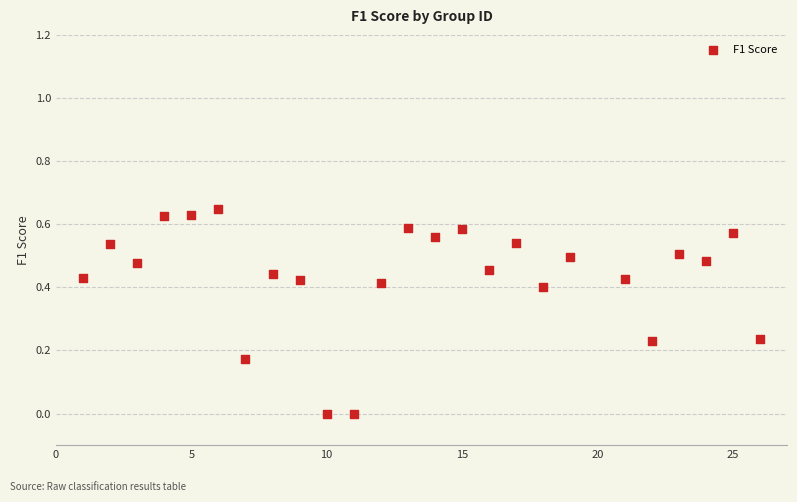

What is the range of X values (max minus min)?

25.0